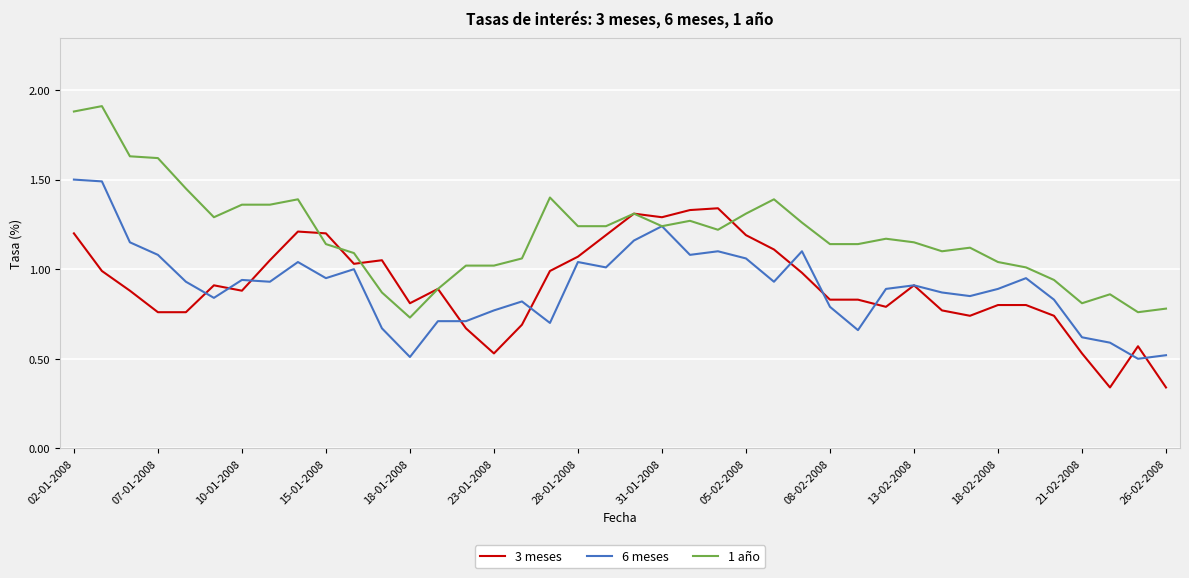

Which series has the largest total across all categories?

1 año